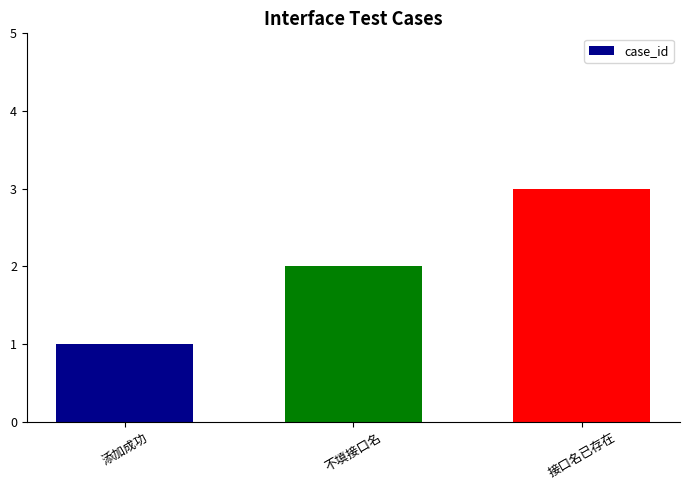

Reading left to right, transcribe all the data shown in this chart.

1	2	3